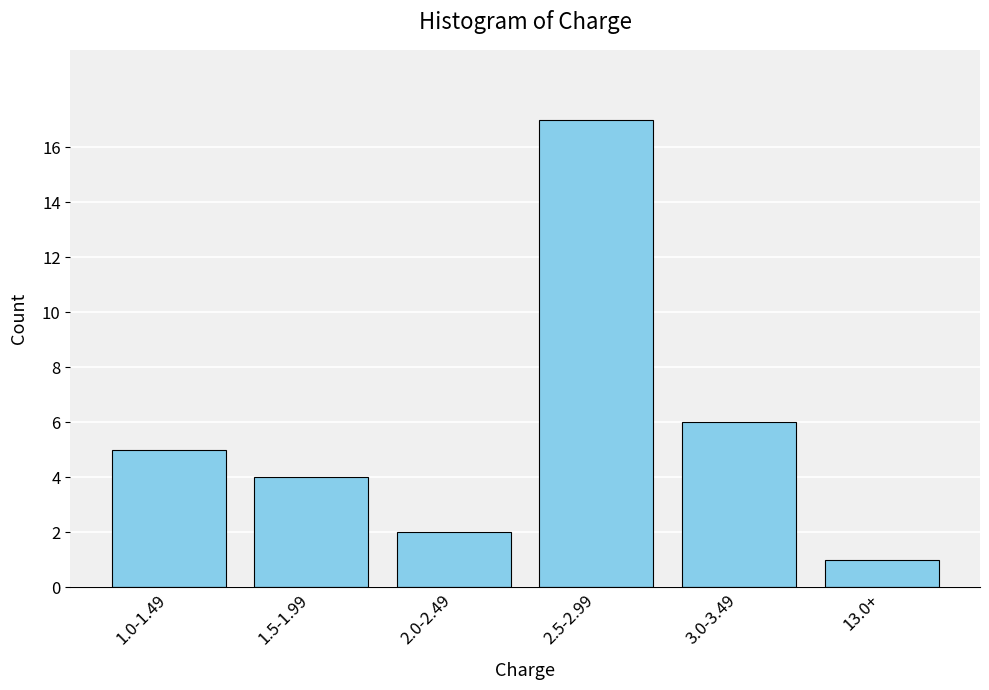

Reading right to left, extract all data points from this chart.

13.0+=1	3.0-3.49=6	2.5-2.99=17	2.0-2.49=2	1.5-1.99=4	1.0-1.49=5